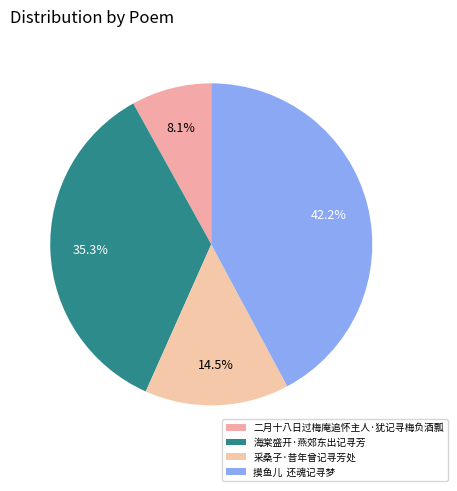

To the nearest percent, what percentage of the pie is 二月十八日过梅庵追怀主人·犹记寻梅负酒瓢?

8%